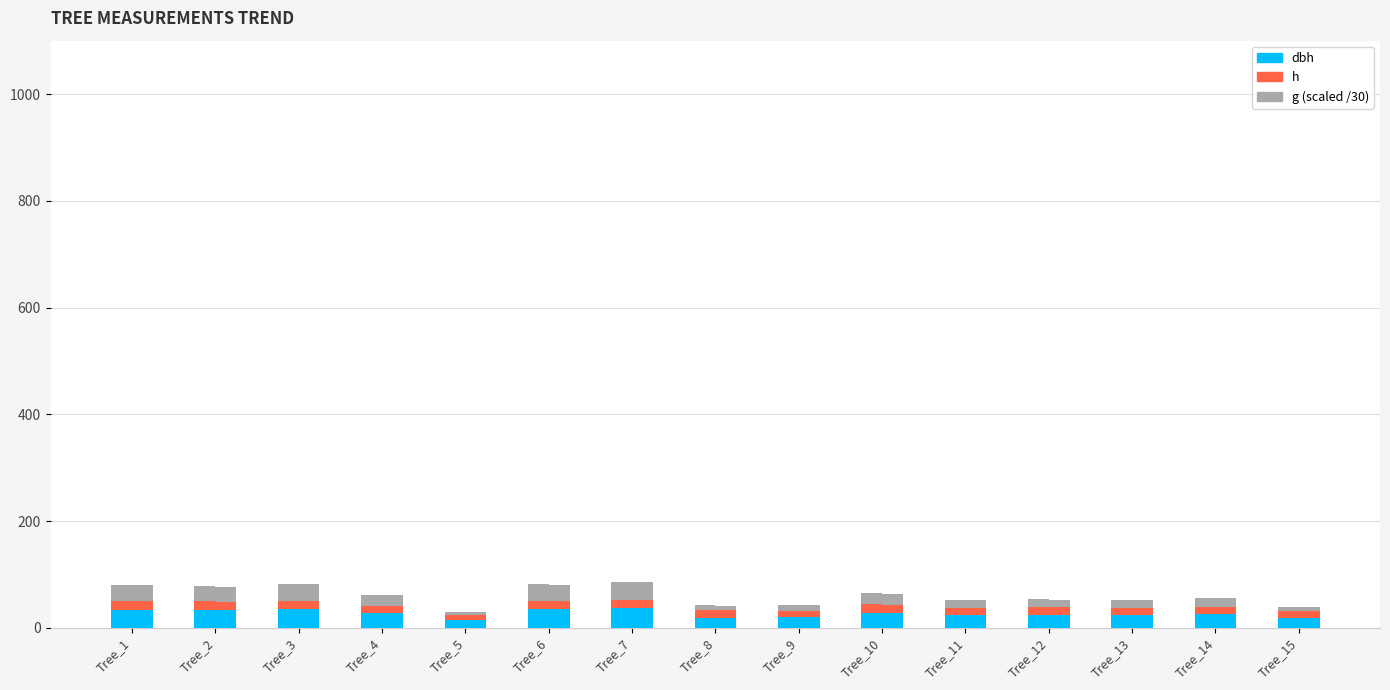

How many groups of bars are there?

15